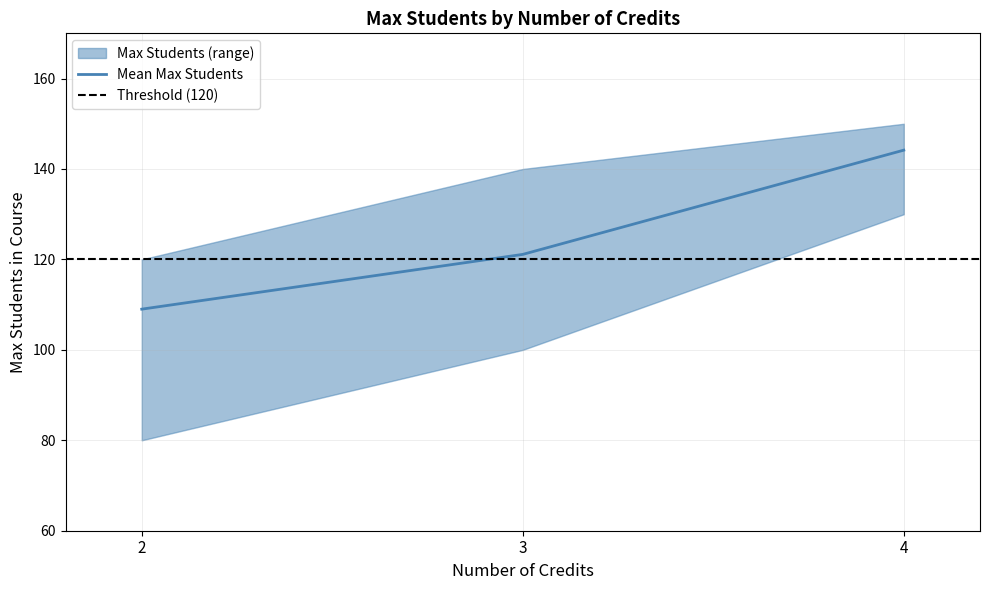

Is this an area chart (filled region under the line)?

No